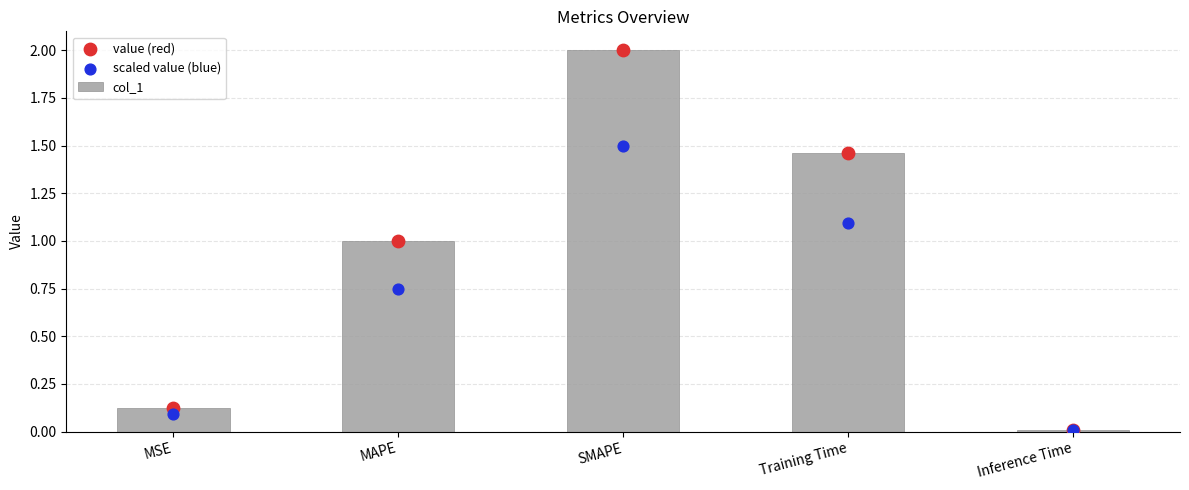

At how many categories does at least one series exceed 1?

2